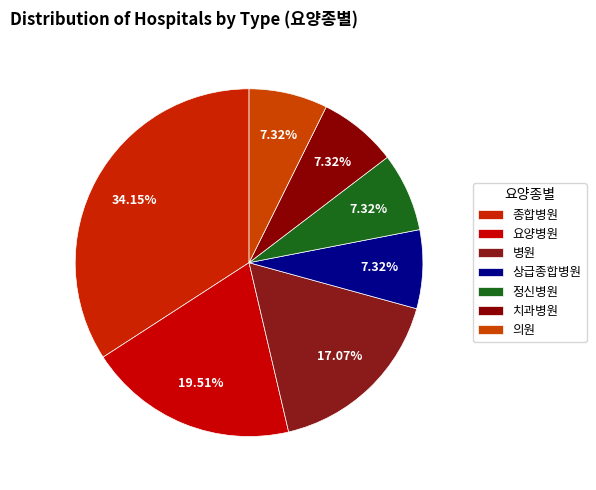

What is the ratio of the value at 정신병원 to the value at 병원?

0.4